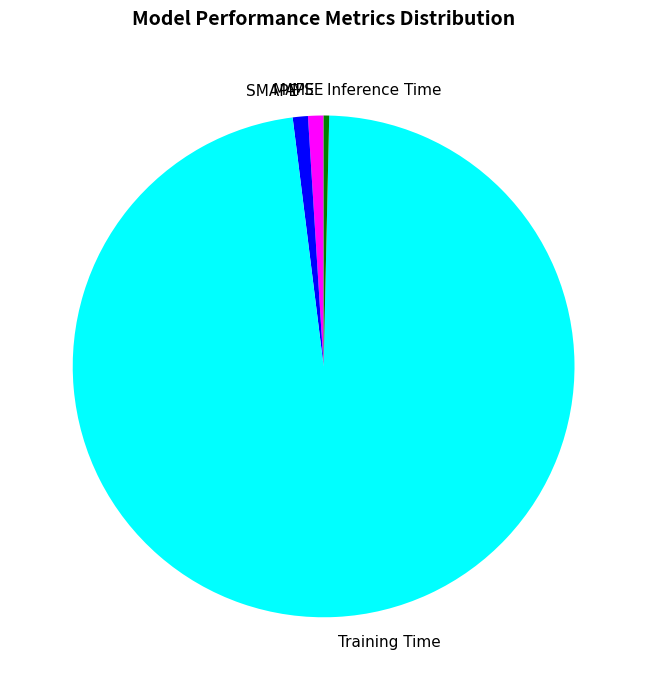

Which slice is the largest?

Training Time